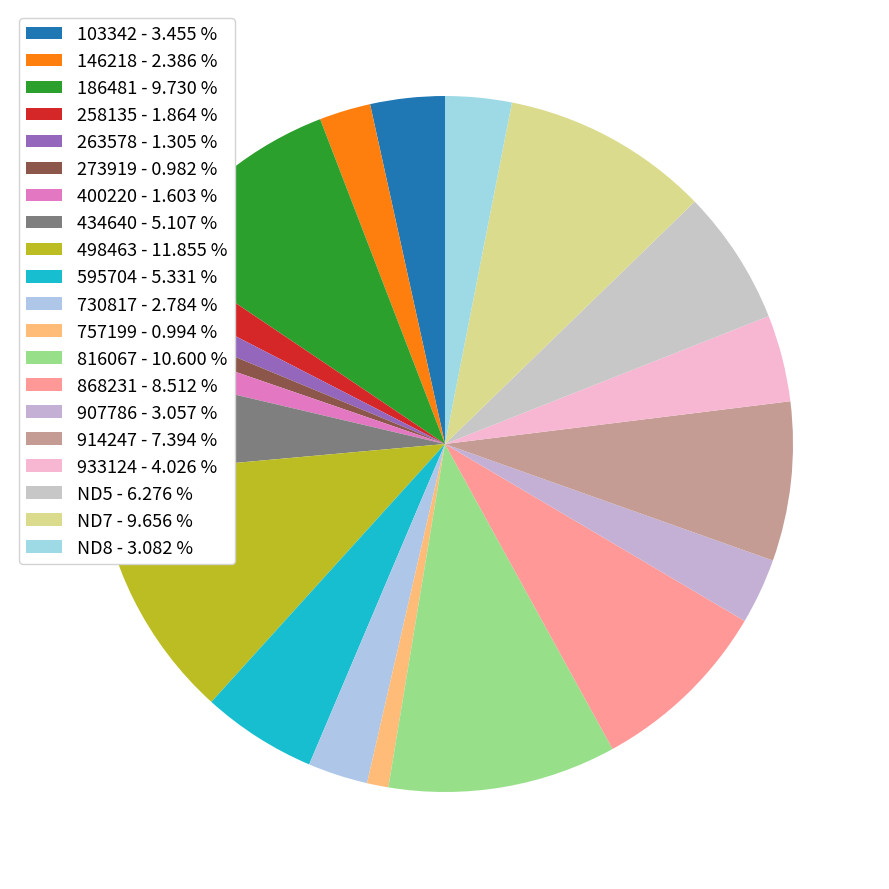

Count the number of slices in the pie.

20